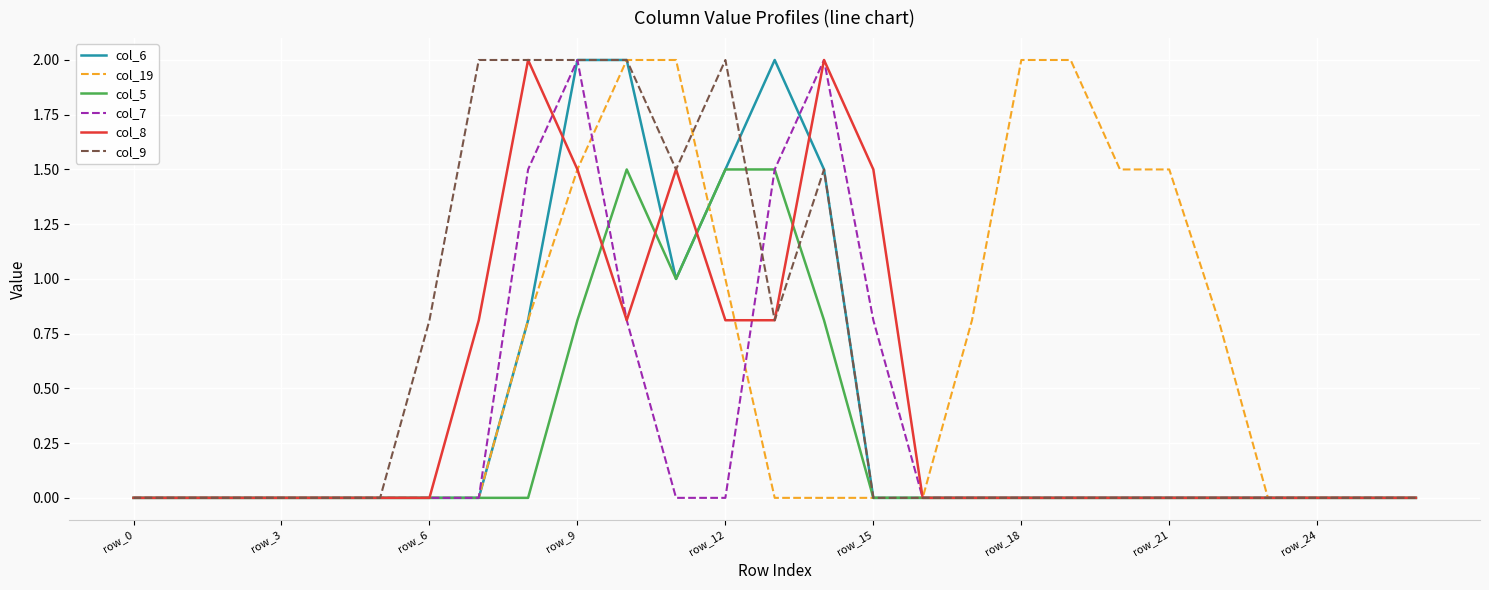

What is the difference between the maximum and minimum values in the col_9 series?

2.0